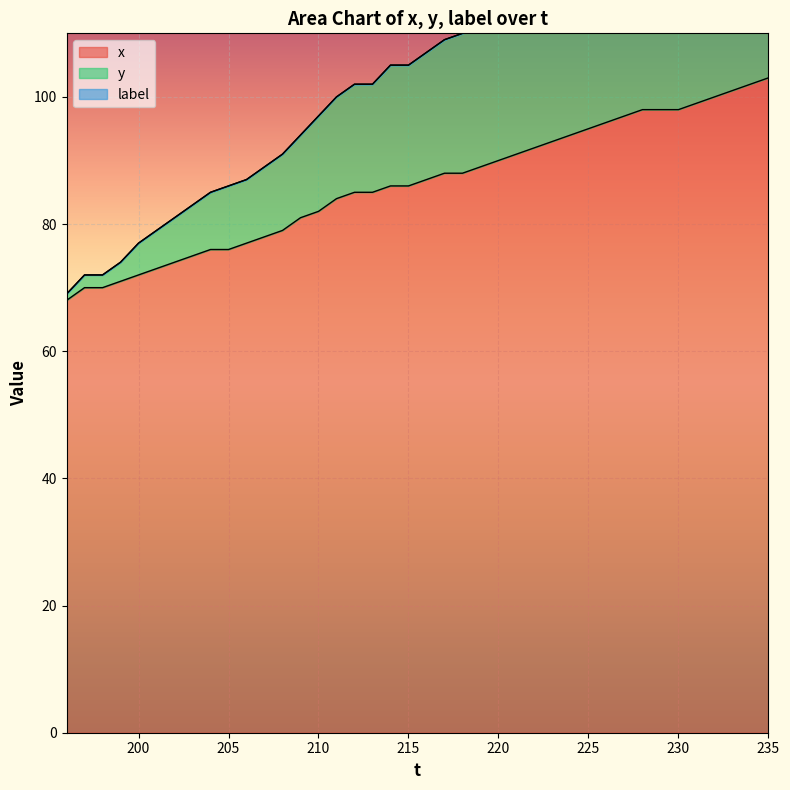

Reading left to right, what are all the values shown in this chart?

x: 68	70	70	71	72	73	74	75	76	76	77	78	79	81	82	84	85	85	86	86	87	88	88	89	90	91	92	93	94	95	96	97	98	98	98	99	100	101	102	103
y: 69	72	72	74	77	79	81	83	85	86	87	89	91	94	97	100	102	102	105	105	107	109	110	112	114	116	118	120	122	124	127	129	131	132	134	136	137	139	142	143